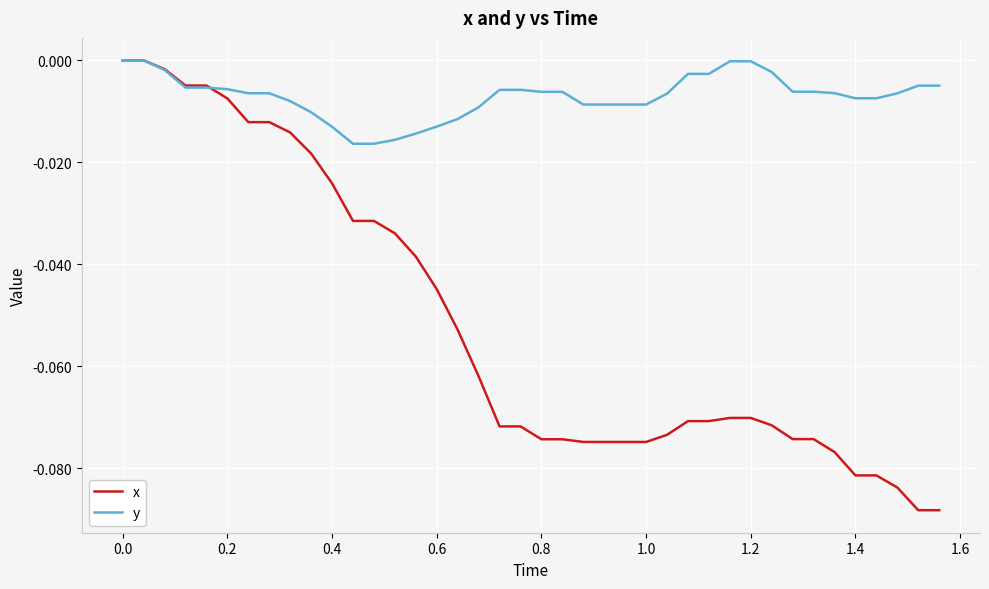

Which series has the widest spread of values?

x